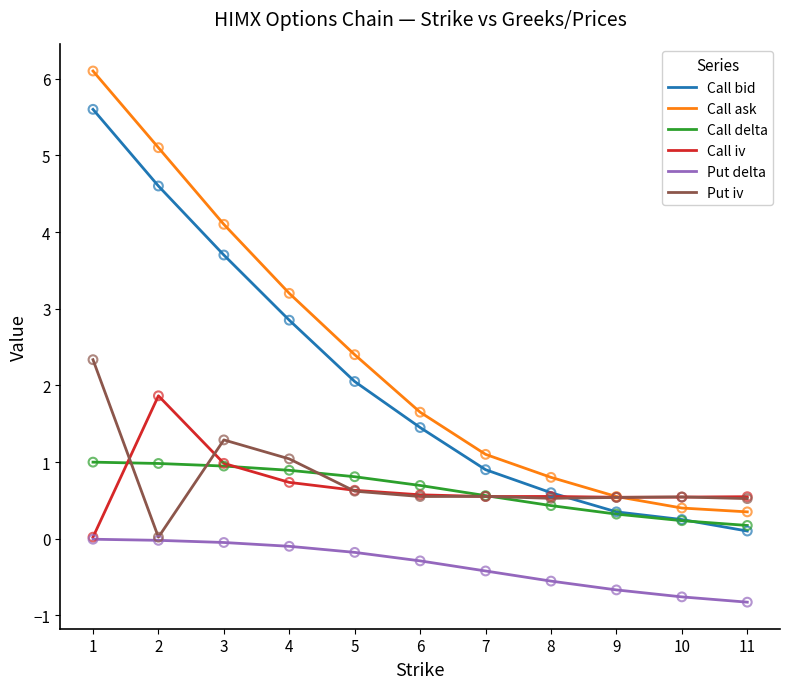

What are all the series names shown in the legend?

Call bid, Call ask, Call delta, Call iv, Put delta, Put iv